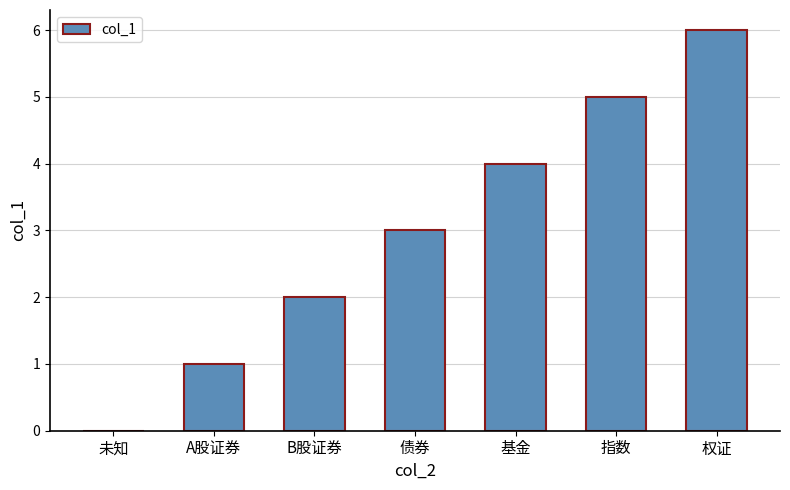

What is the ratio of the value at 权证 to the value at 基金?

1.5